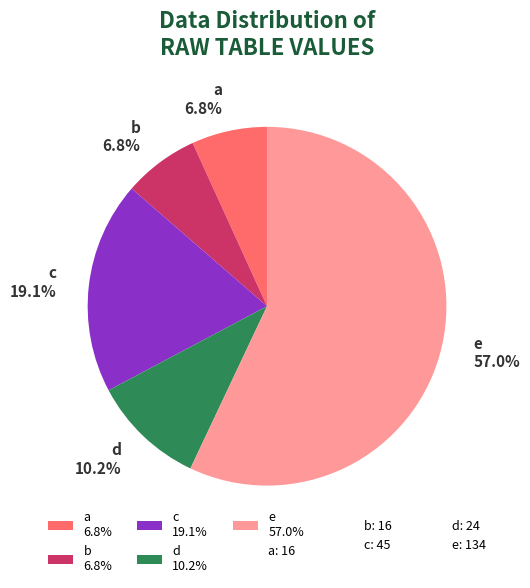

How many segments does this pie chart have?

5